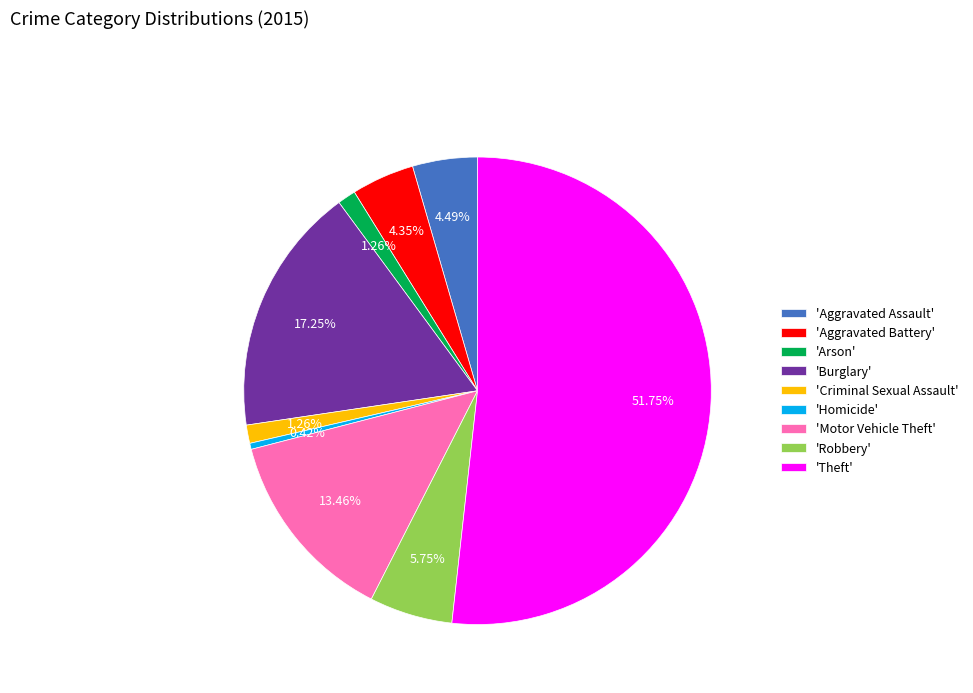

Which slice represents more than half of the pie?

'Theft'